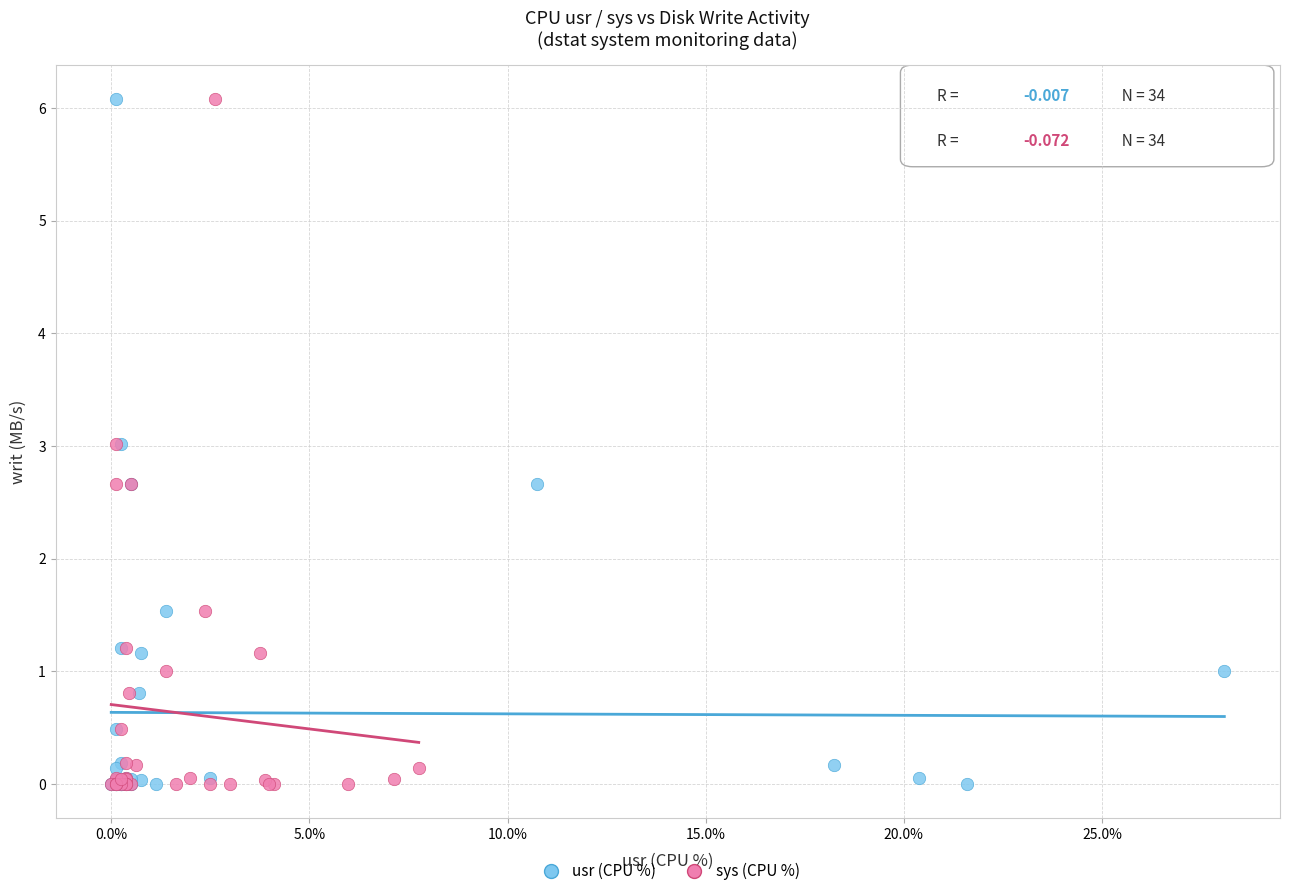

What are all the series names shown in the legend?

usr (CPU %), sys (CPU %)